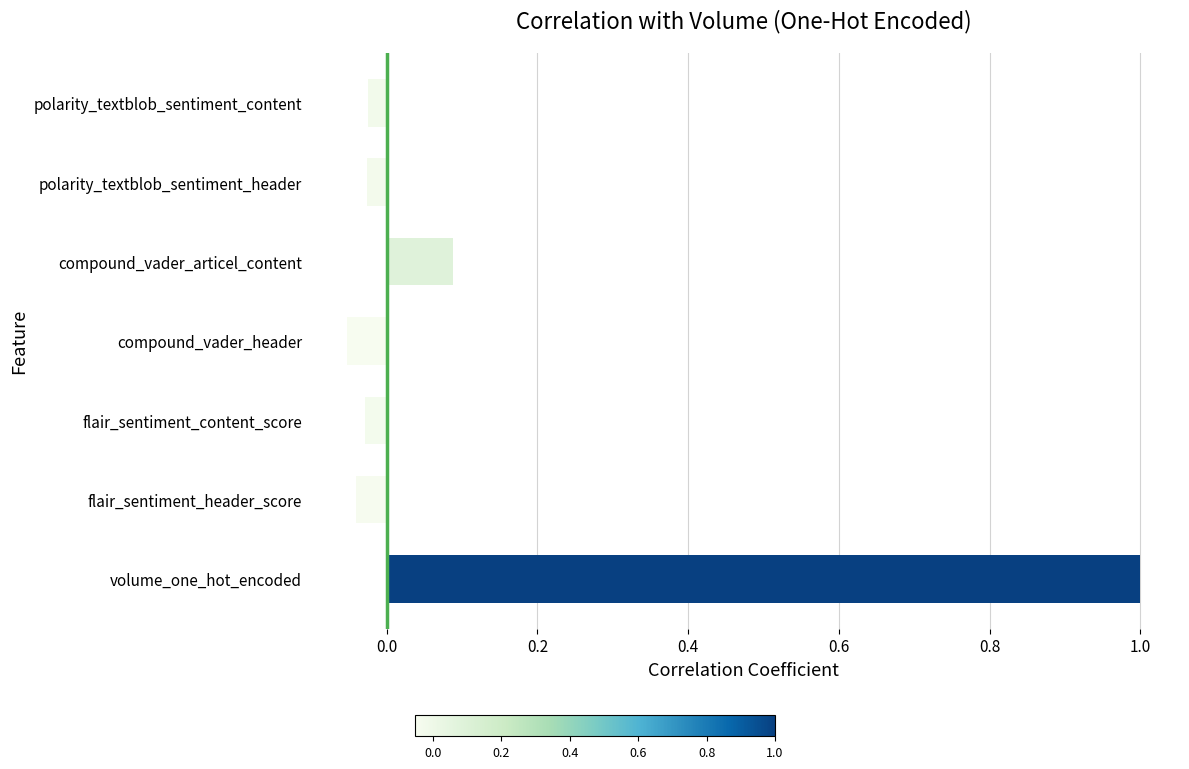

Which has a higher value, polarity_textblob_sentiment_header or compound_vader_articel_content?

compound_vader_articel_content